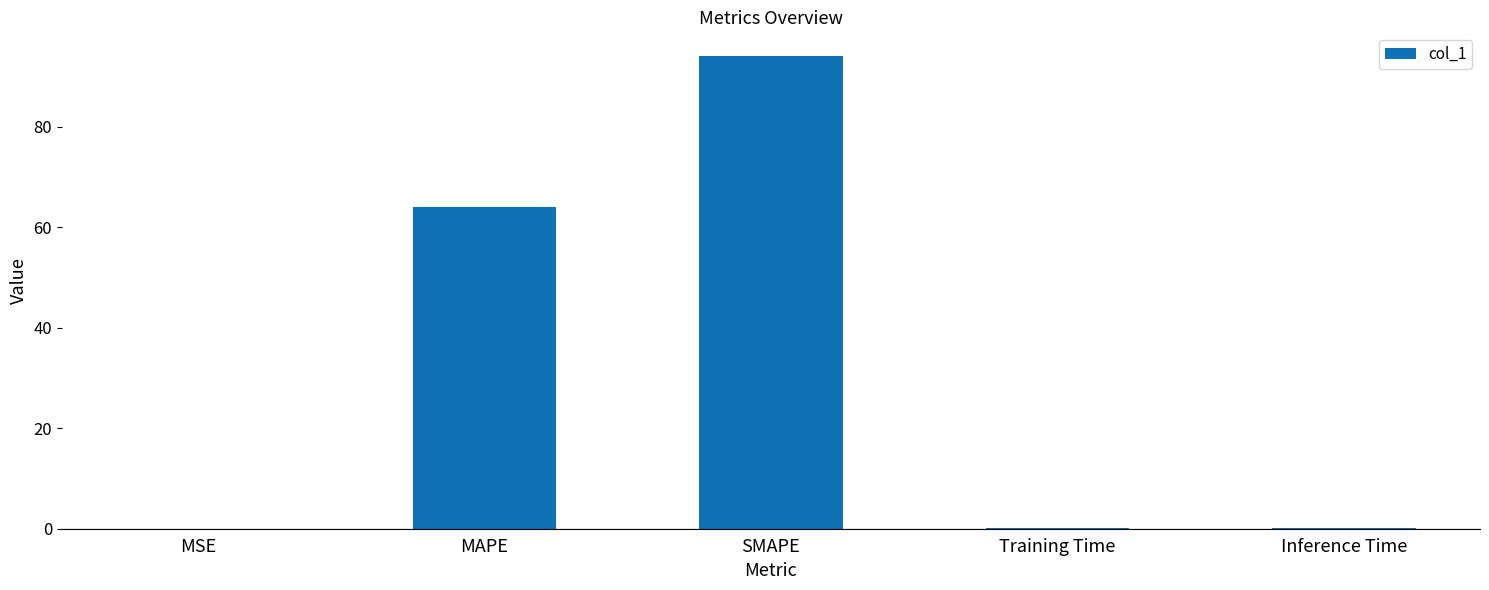

What value does the data have at SMAPE?

94.1